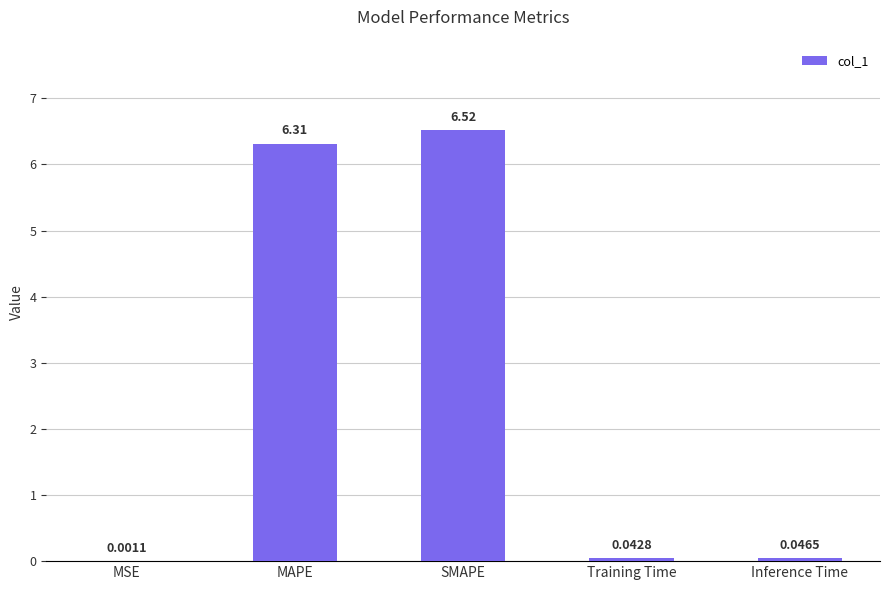

What is the sum of the values at MSE and SMAPE?

6.5